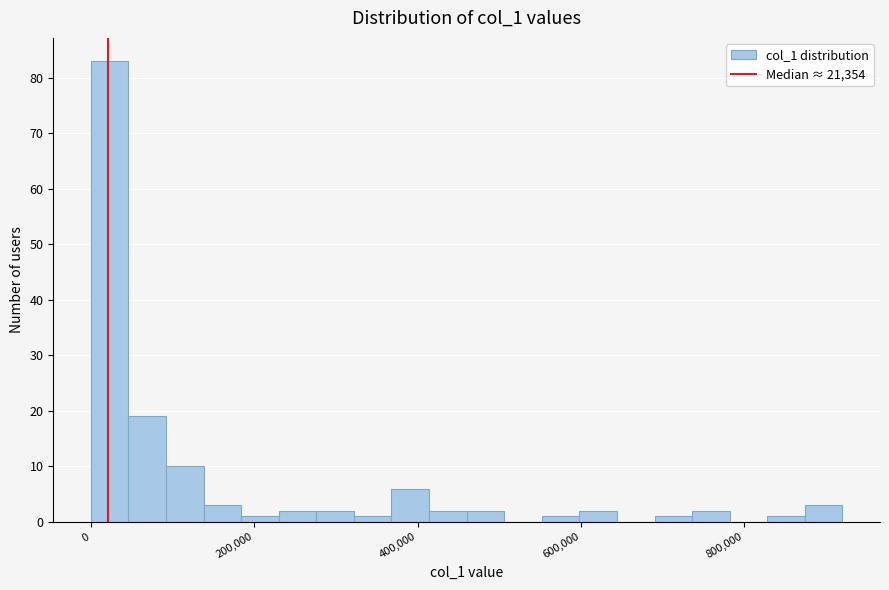

Read against the x-axis, roughly where is the centre of the tallest bar?

20000